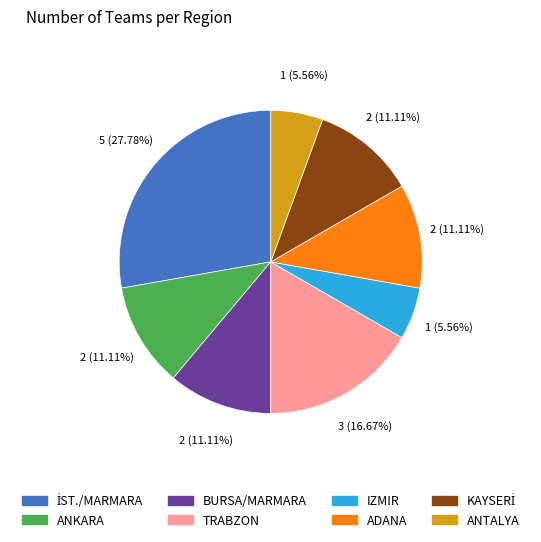

Count the number of slices in the pie.

8